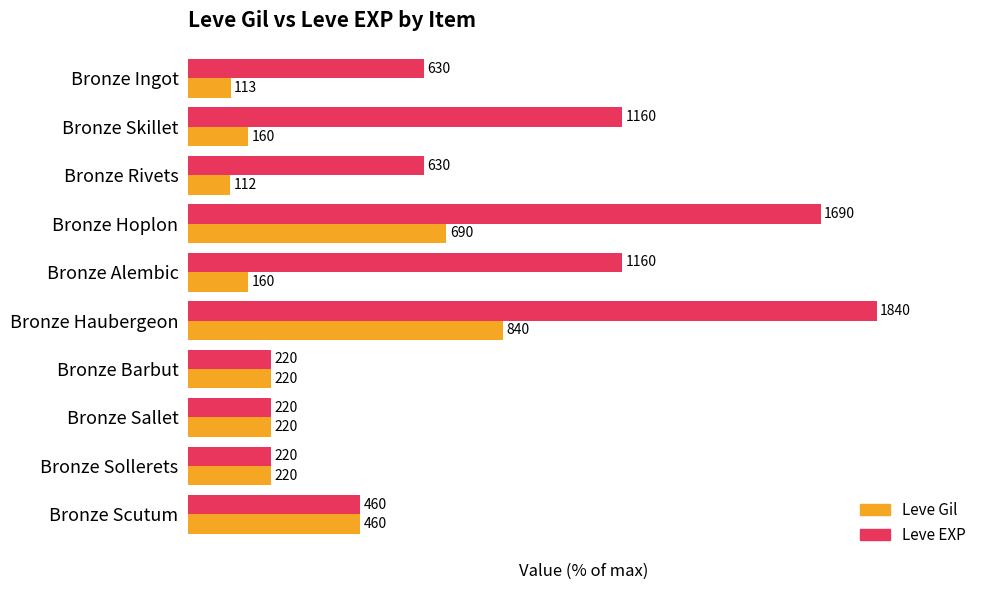

List the series in order of their overall mean, lowest first.

Leve Gil, Leve EXP